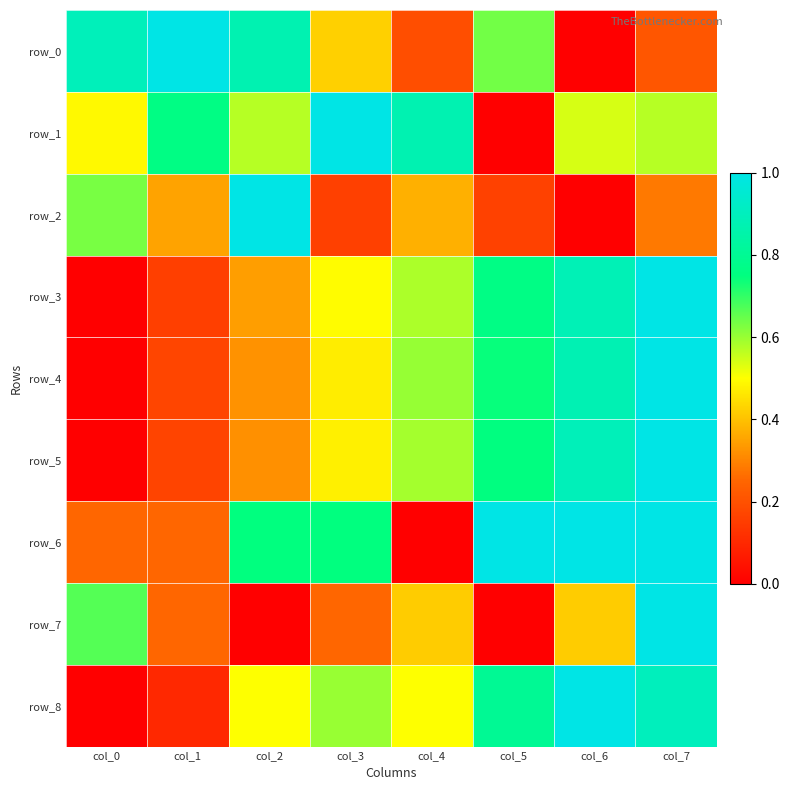

Is it true that row_1 equals 0.5 at col_3?

False